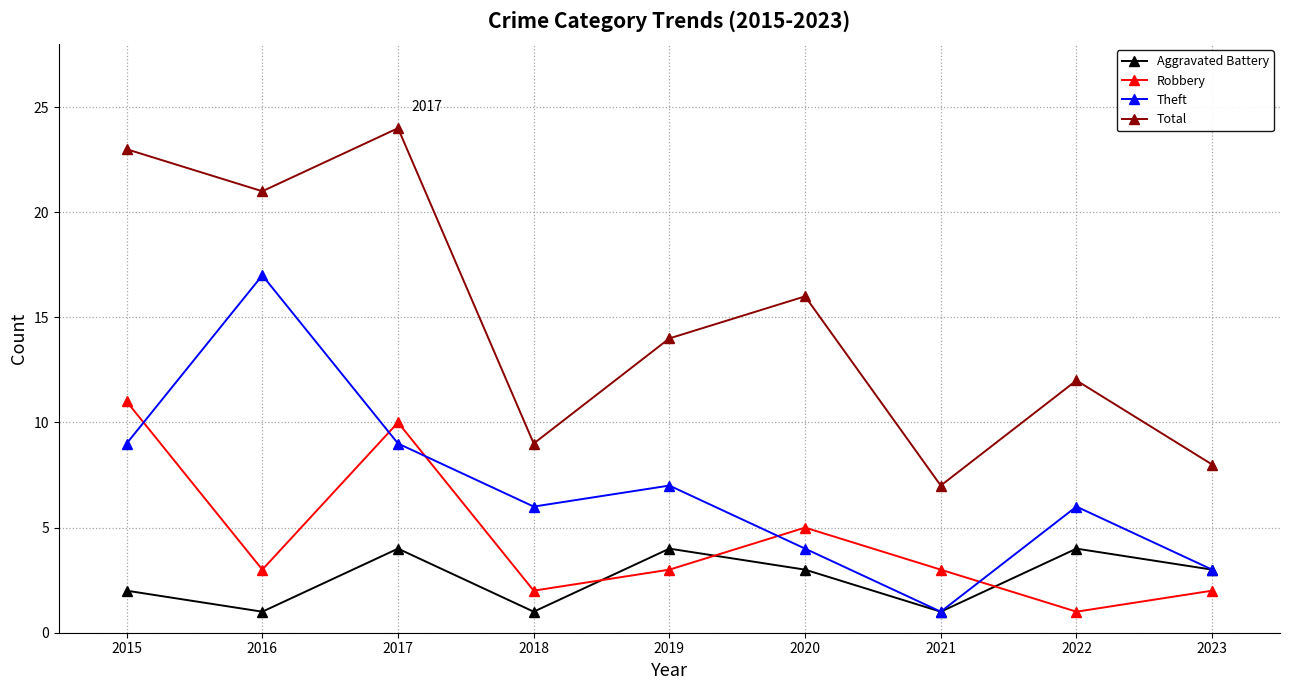

List the series in order of their overall mean, lowest first.

Aggravated Battery, Robbery, Theft, Total